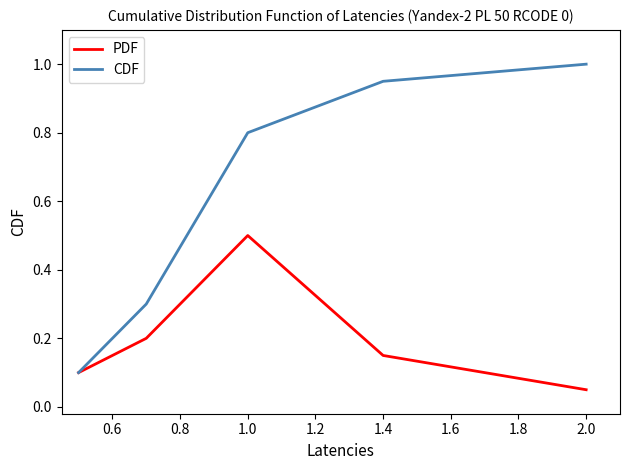

Which series has the largest range (max minus min)?

CDF